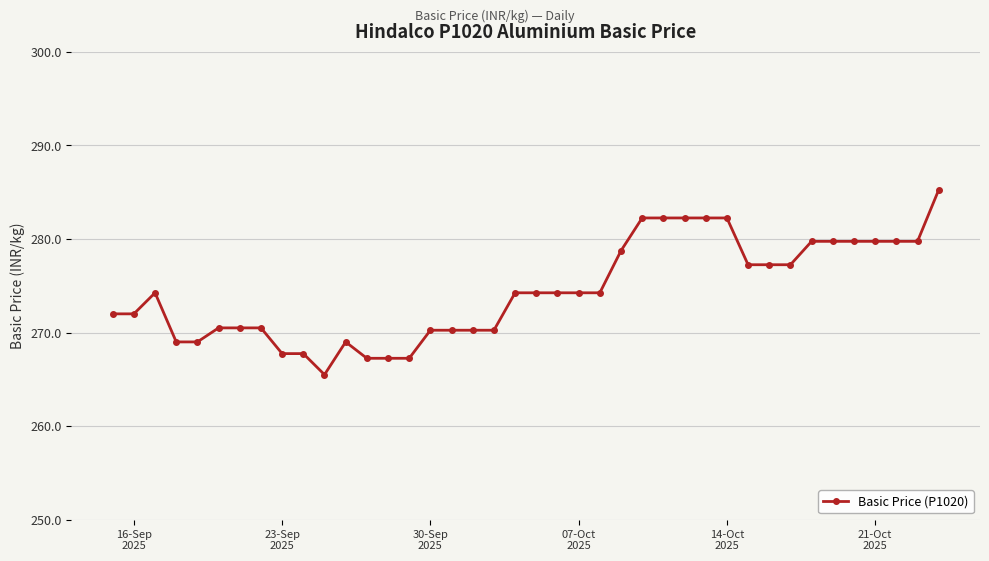

True or false: the data has more than 1 interior local peaks.

True